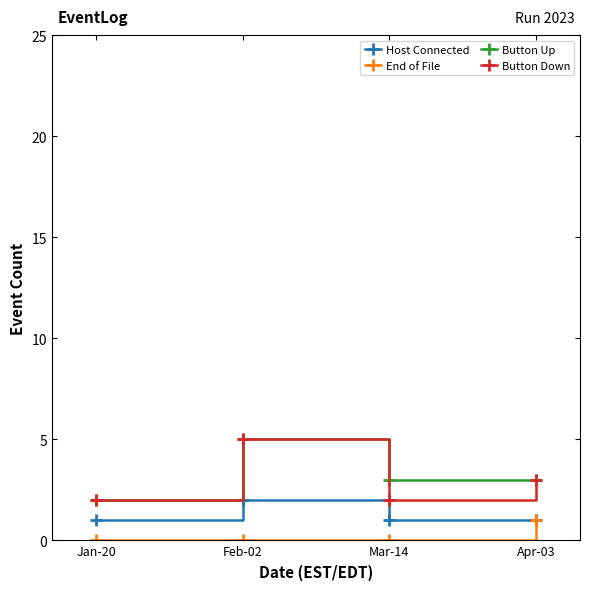

Reading left to right, what are all the values shown in this chart?

Host Connected: 1	2	1	1
End of File: 0	0	0	1
Button Up: 2	5	3	3
Button Down: 2	5	2	3